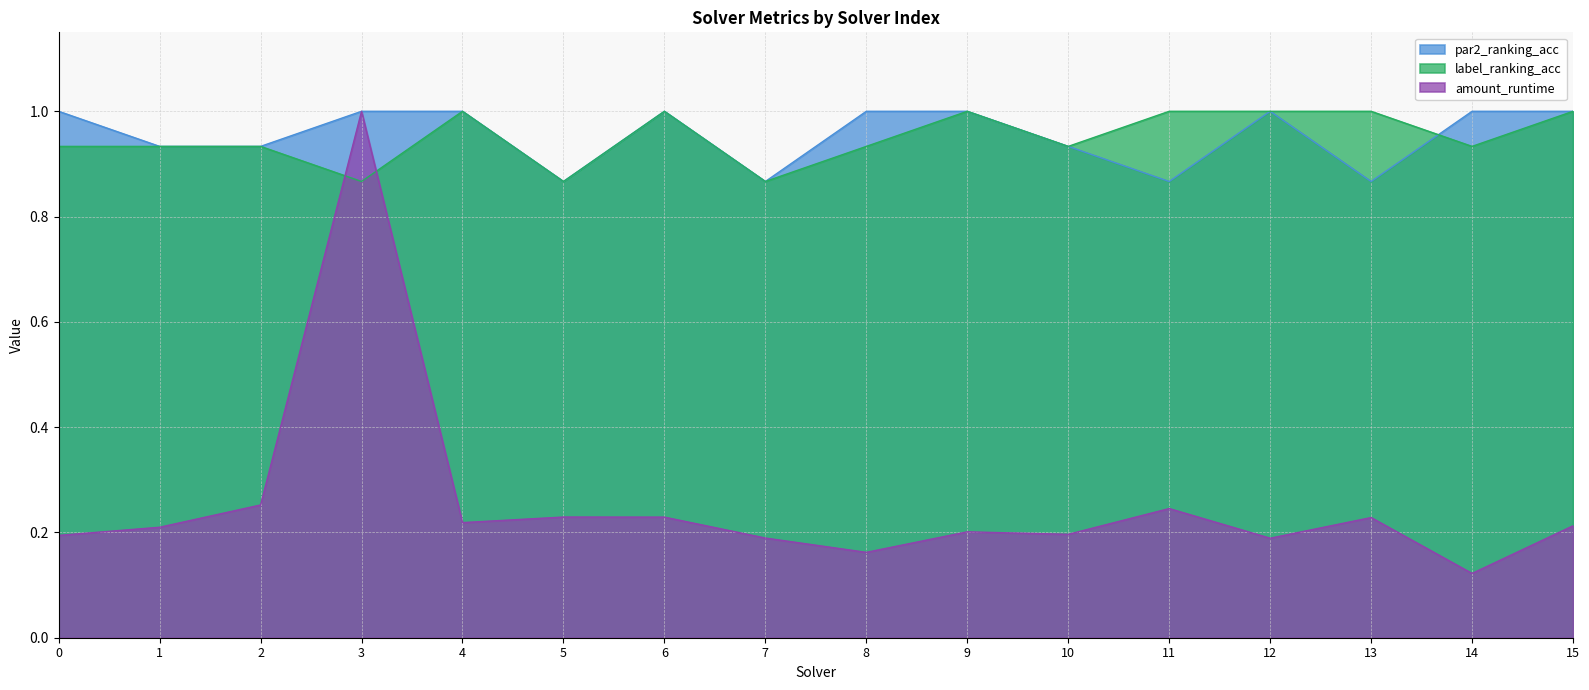

True or false: amount_runtime and par2_ranking_acc intersect in this chart.

False